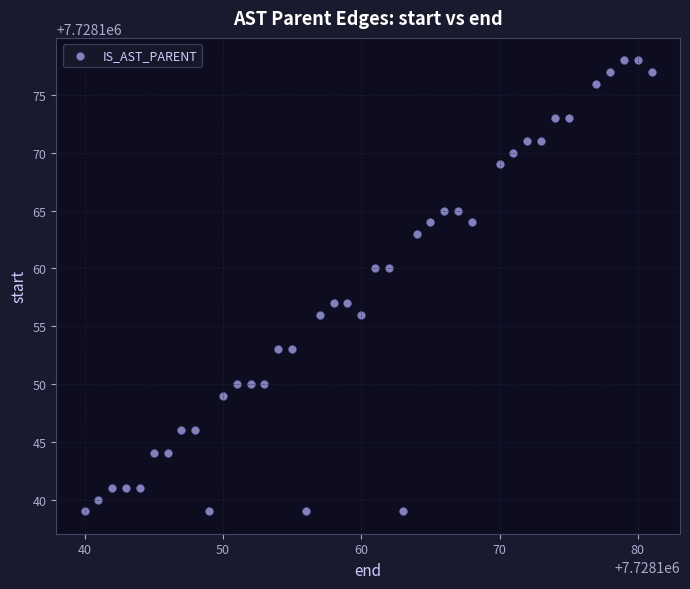

What is the range of X values (max minus min)?

41